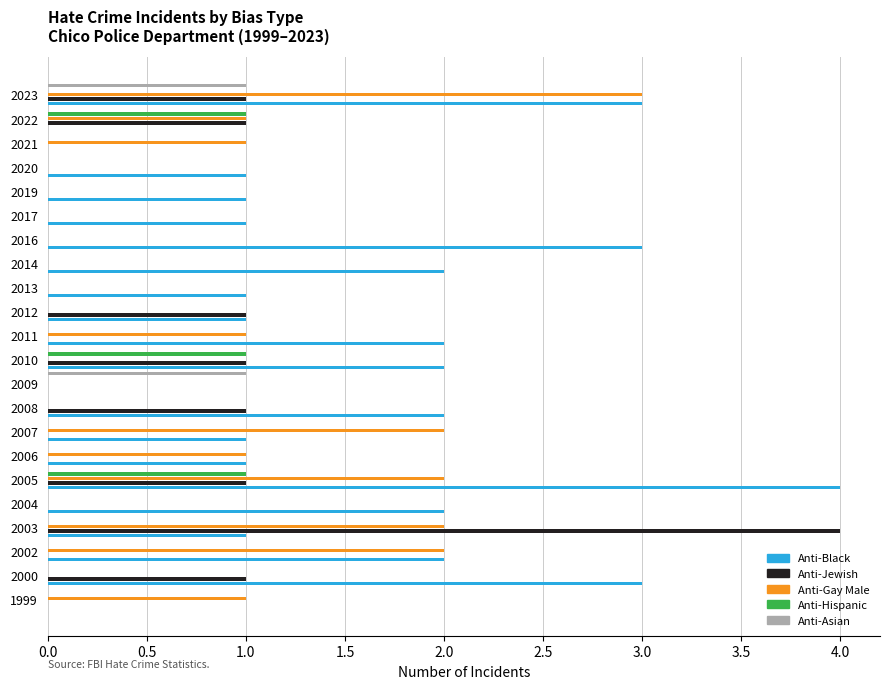

Count the Anti-Jewish values in the range 0 to 1.

21